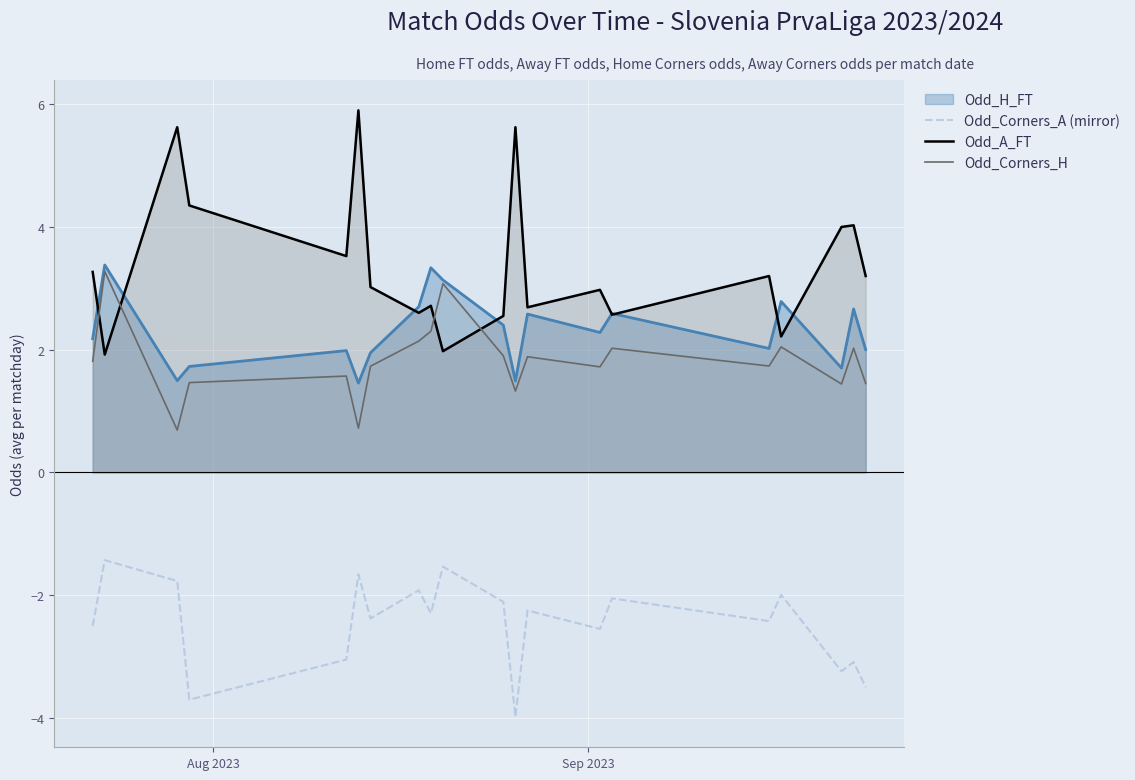

What is the sum of all Odd_Corners_H values?

36.3